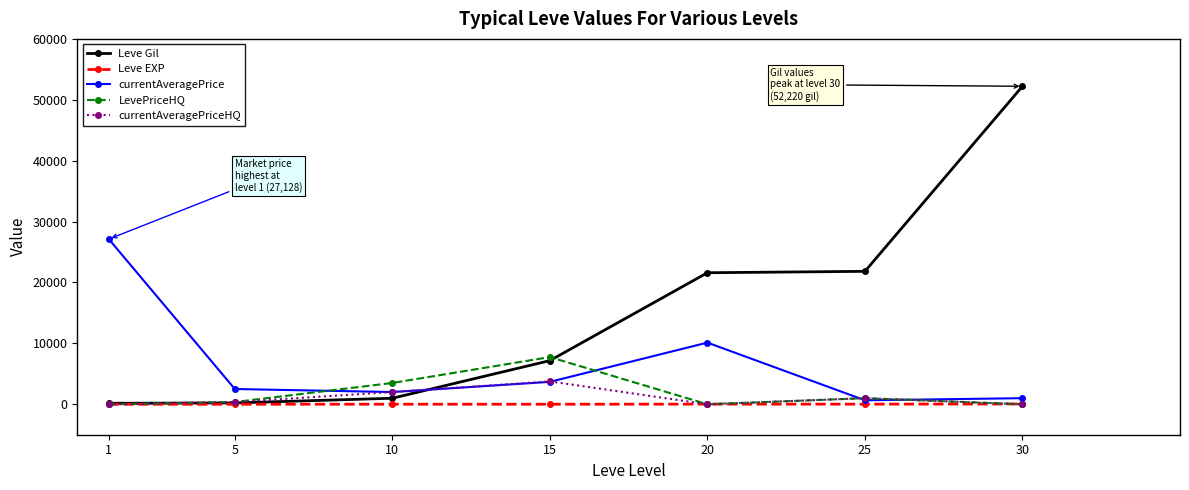

How many categories are shown in the chart?

7